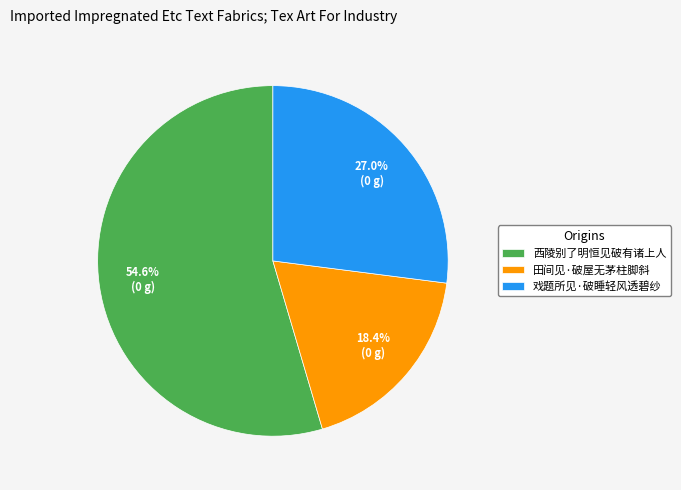

Is the sum of 西陵别了明恒见破有诸上人 and 戏题所见·破睡轻风透碧纱 greater than half?

Yes